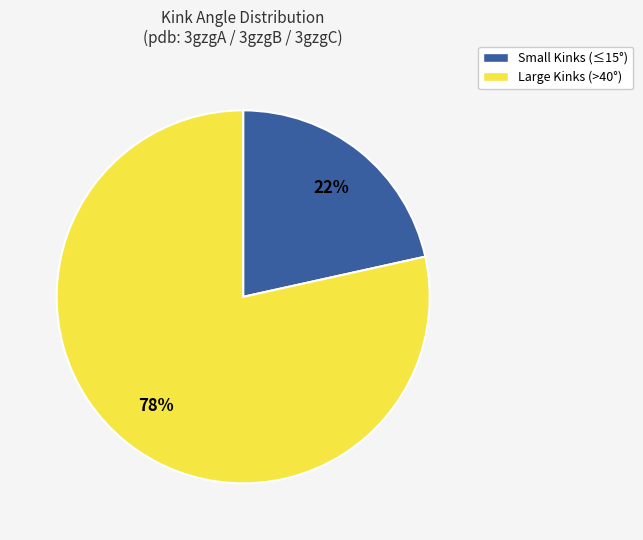

To the nearest percent, what is the average slice percentage?

50%